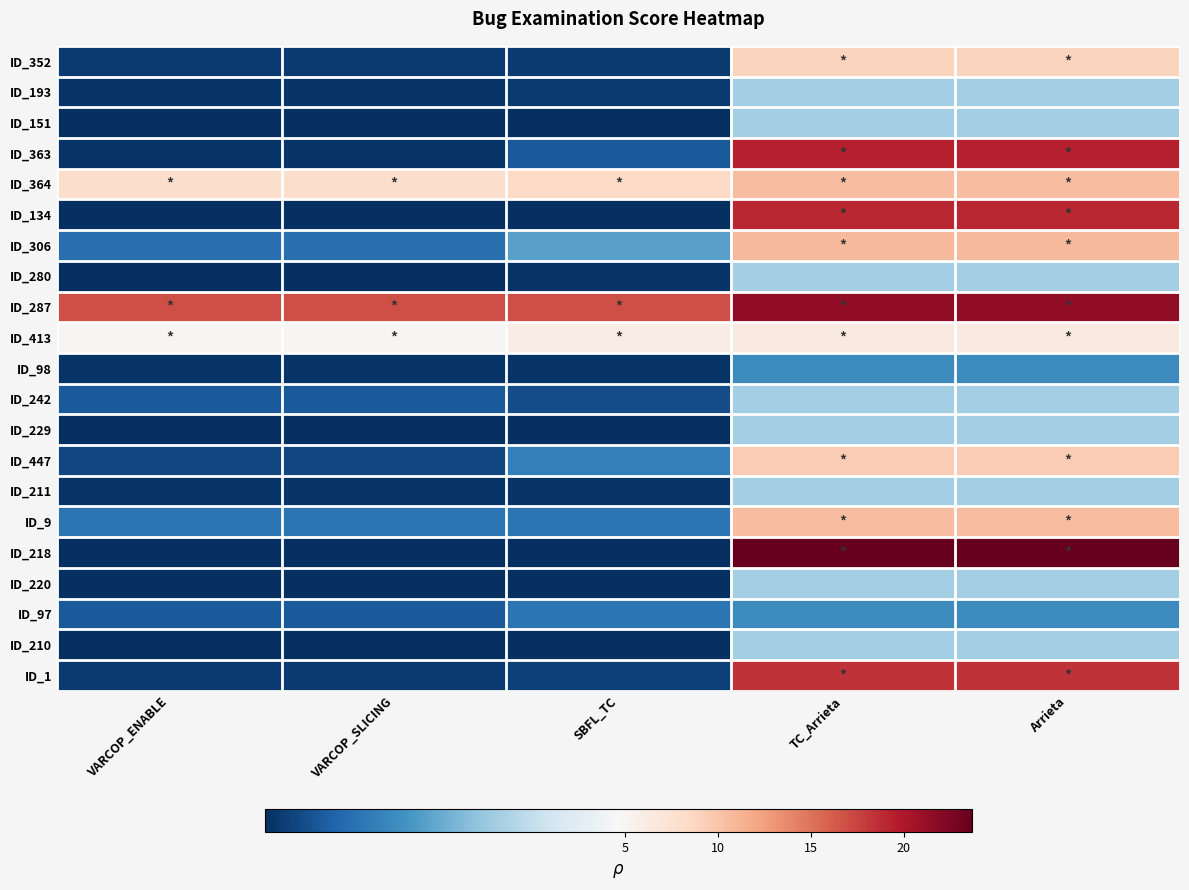

Count the number of data series in this chart.

21